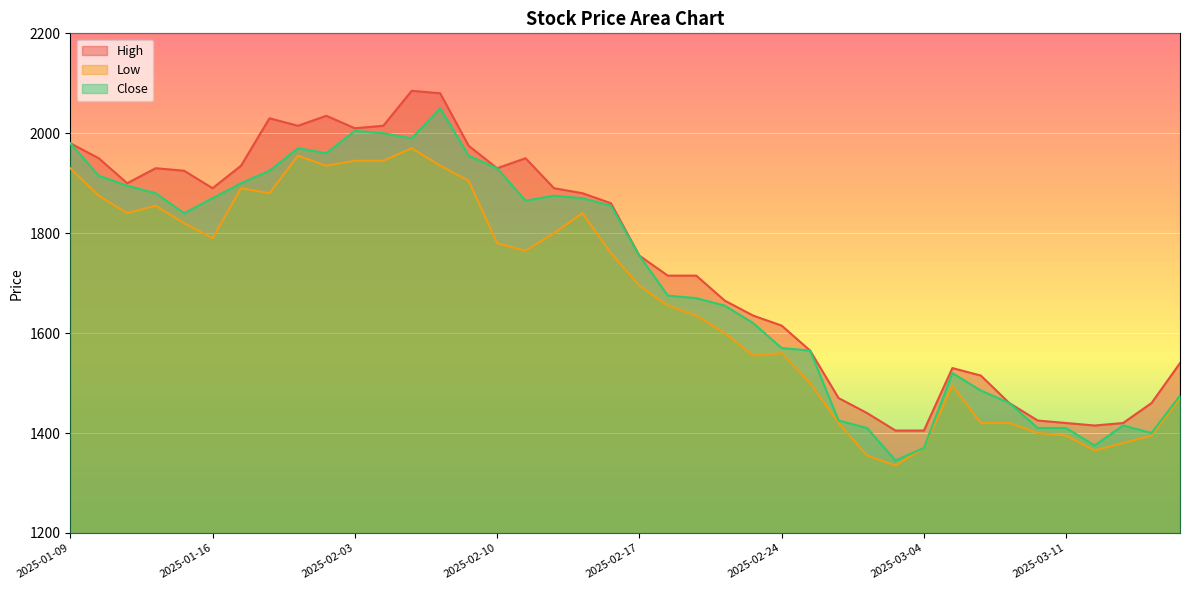

Which category has the lowest value in the High series?

2025-03-03